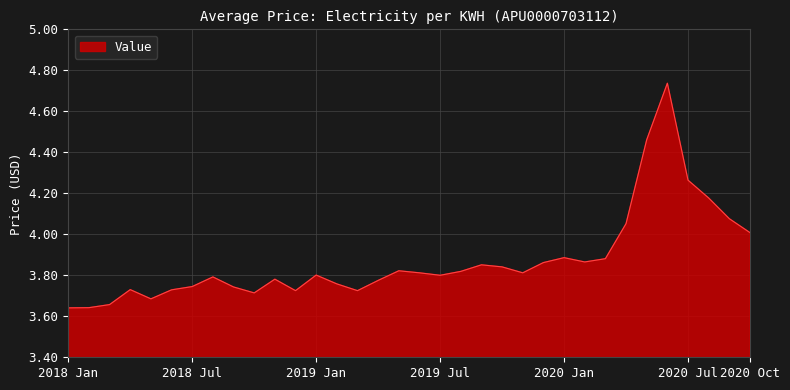

Reading left to right, what are all the values shown in this chart?

2018 Jan=3.6	2018 Feb=3.6	2018 Mar=3.7	2018 Apr=3.7	2018 May=3.7	2018 Jun=3.7	2018 Jul=3.7	2018 Aug=3.8	2018 Sep=3.7	2018 Oct=3.7	2018 Nov=3.8	2018 Dec=3.7	2019 Jan=3.8	2019 Feb=3.8	2019 Mar=3.7	2019 Apr=3.8	2019 May=3.8	2019 Jun=3.8	2019 Jul=3.8	2019 Aug=3.8	2019 Sep=3.9	2019 Oct=3.8	2019 Nov=3.8	2019 Dec=3.9	2020 Jan=3.9	2020 Feb=3.9	2020 Mar=3.9	2020 Apr=4.1	2020 May=4.5	2020 Jun=4.7	2020 Jul=4.3	2020 Aug=4.2	2020 Sep=4.1	2020 Oct=4.0